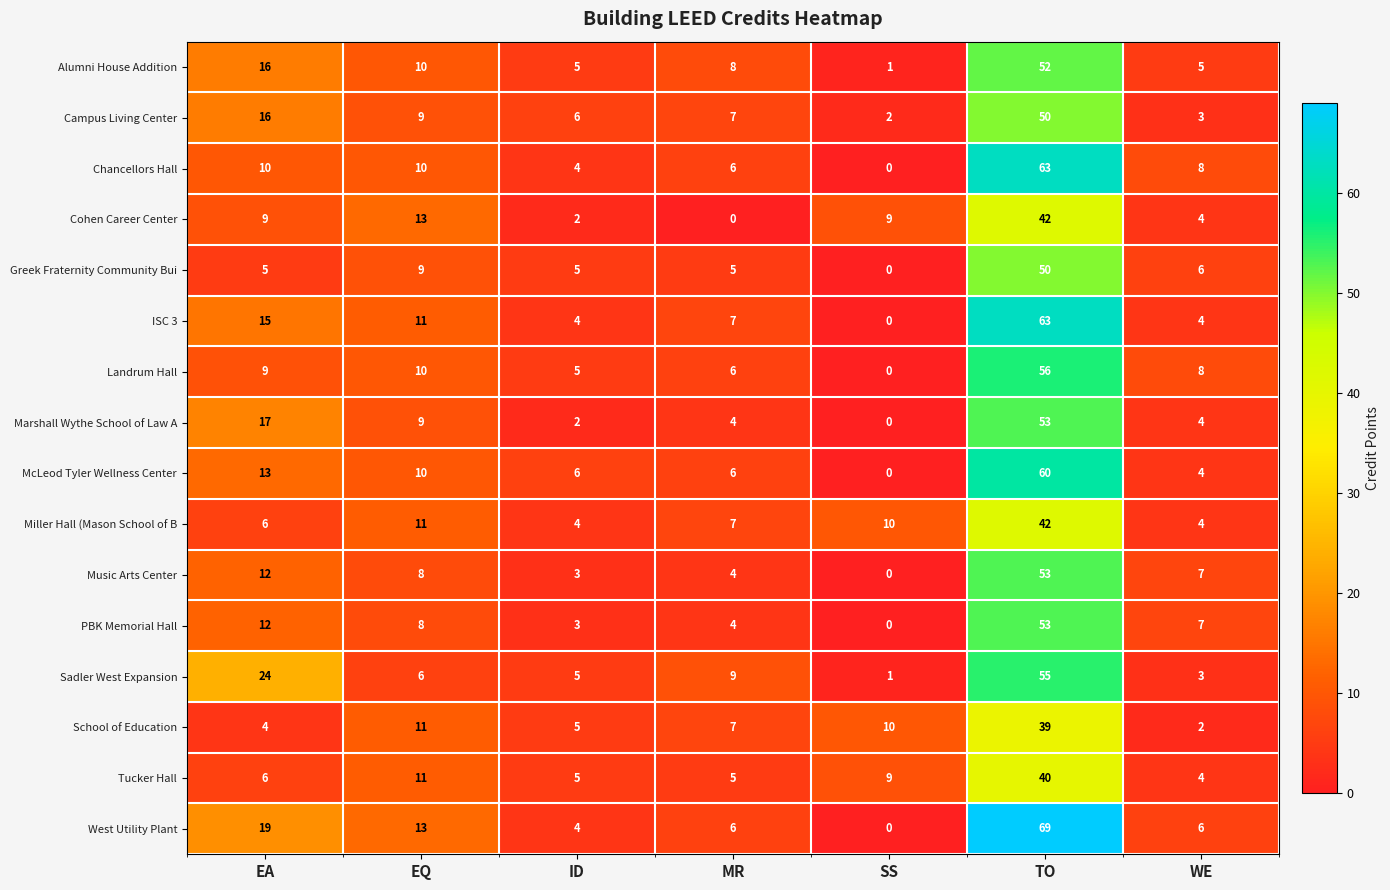

The value of PBK Memorial Hall at MR is 4. True or false?

True